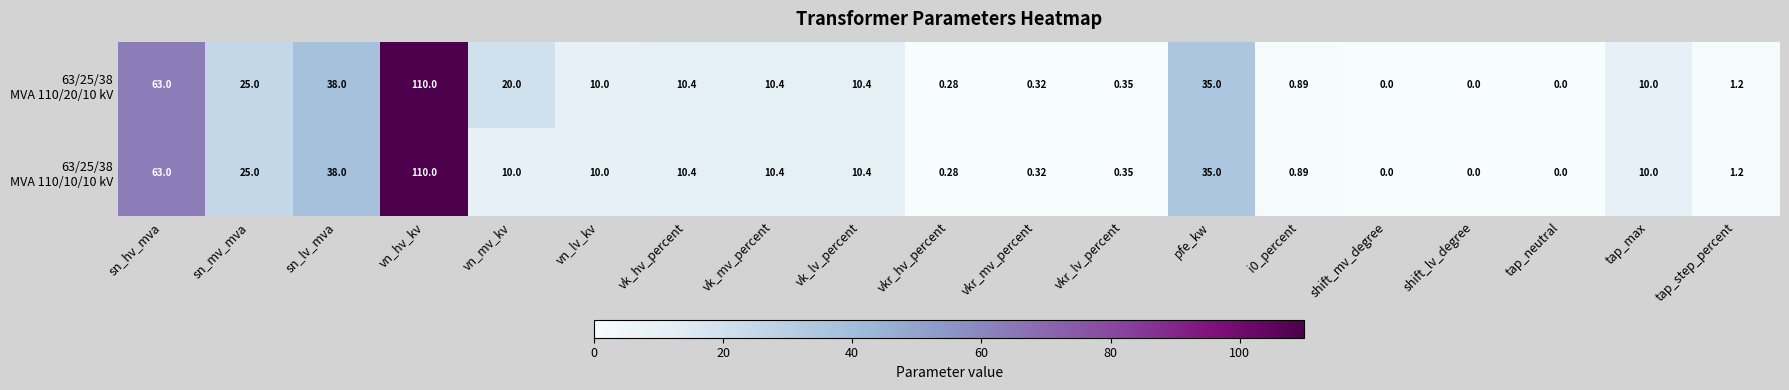

At which category does the chart reach its peak across all series?

vn_hv_kv